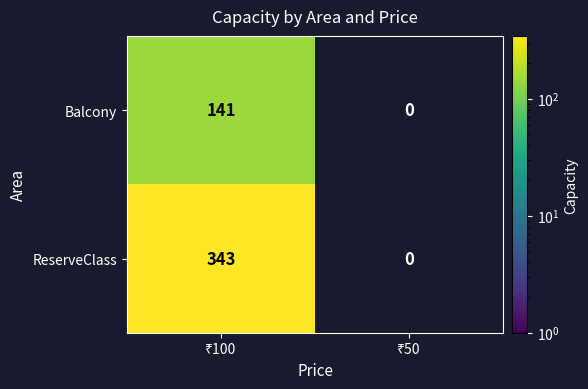

Which label corresponds to the largest value in the chart?

₹100